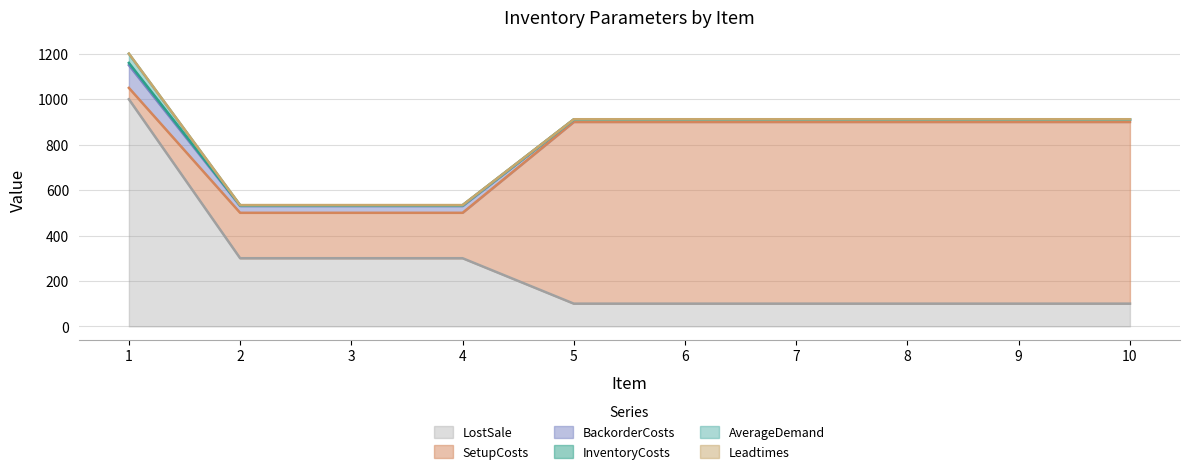

List the series in order of their peak value, highest first.

LostSale, SetupCosts, BackorderCosts, AverageDemand, InventoryCosts, Leadtimes